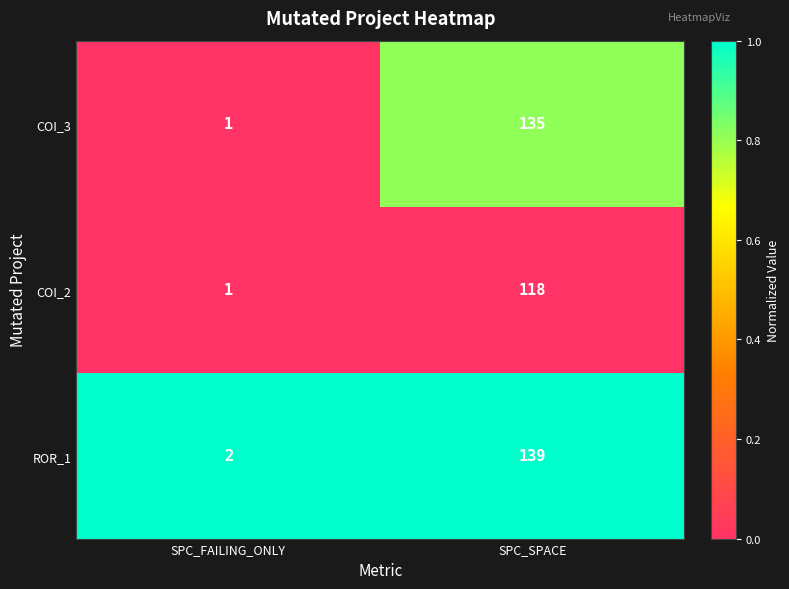

At which category does the chart reach its peak across all series?

SPC_SPACE